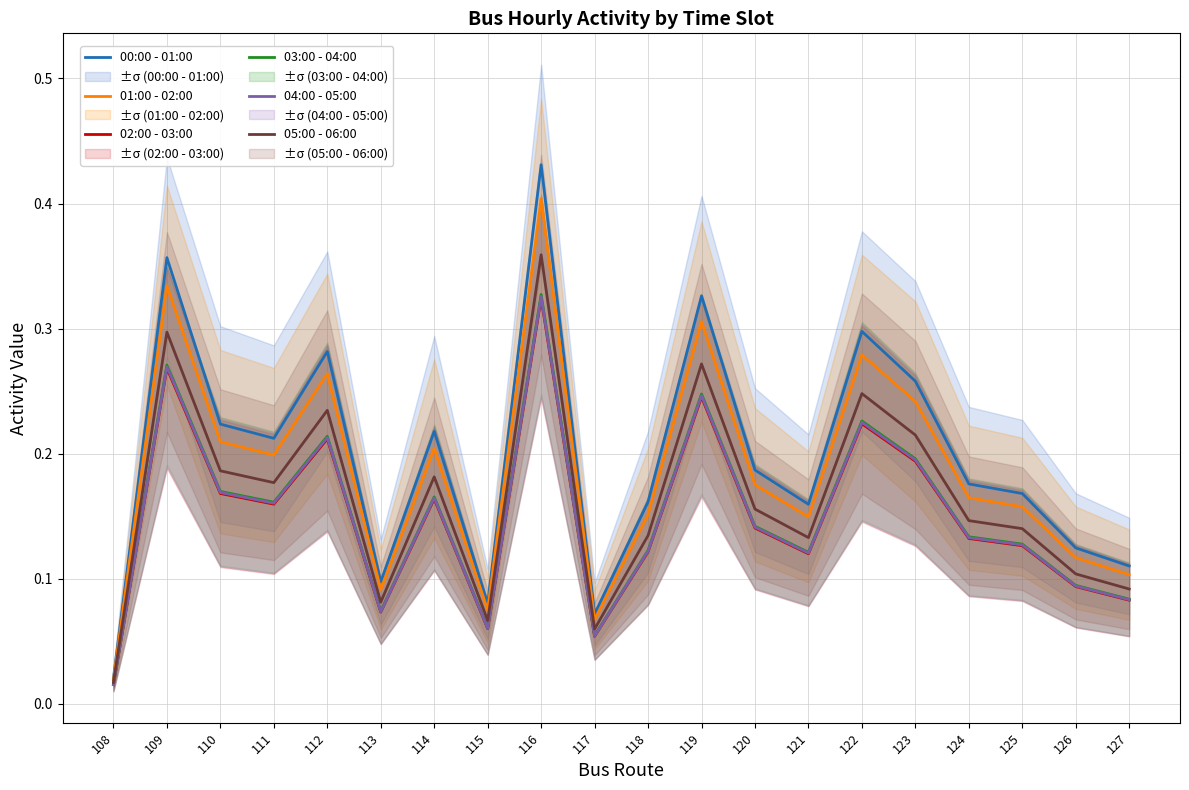

What is the average value of the 04:00 - 05:00 series?

0.1